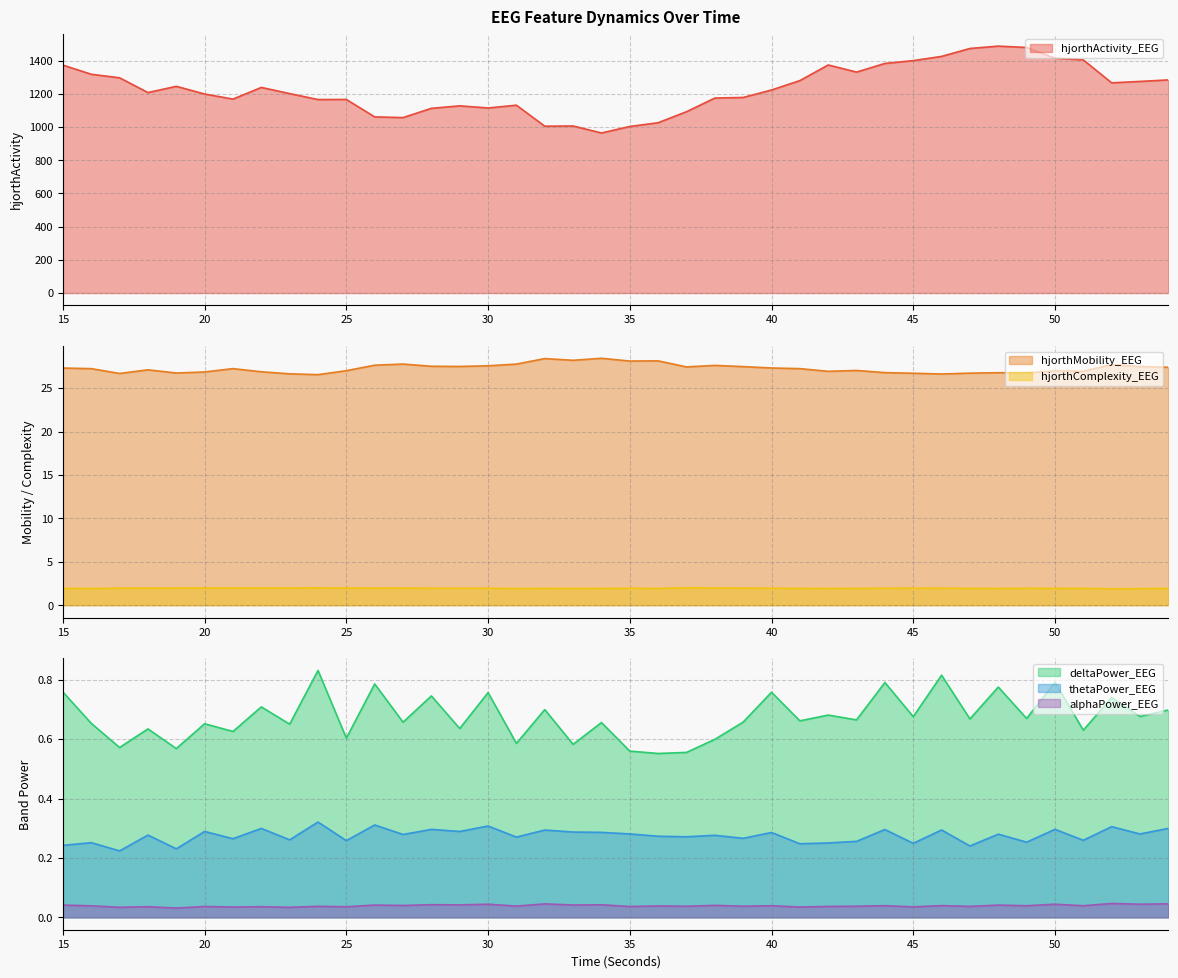

Reading left to right, extract all data points from this chart.

hjorthActivity_EEG: 15=1372.5	16=1317.2	17=1296.0	18=1207.0	19=1244.6	20=1198.3	21=1167.7	22=1238.0	23=1200.7	24=1165.1	25=1165.5	26=1060.5	27=1056.3	28=1112.1	29=1127.0	30=1114.2	31=1131.0	32=1004.6	33=1005.7	34=963.7	35=1002.8	36=1025.4	37=1091.7	38=1174.0	39=1177.5	40=1222.5	41=1279.1	42=1373.1	43=1330.4	44=1382.3	45=1399.4	46=1424.7	47=1472.5	48=1486.6	49=1478.4	50=1414.2	51=1403.7	52=1265.6	53=1274.1	54=1283.2
hjorthMobility_EEG: 15=27.3	16=27.2	17=26.7	18=27.1	19=26.7	20=26.9	21=27.2	22=26.9	23=26.6	24=26.5	25=27.0	26=27.6	27=27.8	28=27.5	29=27.5	30=27.6	31=27.8	32=28.4	33=28.2	34=28.4	35=28.1	36=28.1	37=27.4	38=27.6	39=27.5	40=27.3	41=27.2	42=26.9	43=27.0	44=26.8	45=26.7	46=26.6	47=26.7	48=26.8	49=26.8	50=27.0	51=26.9	52=27.7	53=27.5	54=27.4
hjorthComplexity_EEG: 15=1.9	16=1.9	17=2.0	18=2.0	19=2.0	20=2.0	21=2.0	22=2.0	23=2.0	24=2.0	25=2.0	26=2.0	27=2.0	28=2.0	29=2.0	30=2.0	31=1.9	32=1.9	33=1.9	34=1.9	35=2.0	36=1.9	37=2.0	38=2.0	39=2.0	40=2.0	41=1.9	42=1.9	43=1.9	44=2.0	45=2.0	46=2.0	47=1.9	48=1.9	49=1.9	50=1.9	51=1.9	52=1.9	53=1.9	54=1.9
deltaPower_EEG: 15=0.8	16=0.7	17=0.6	18=0.6	19=0.6	20=0.7	21=0.6	22=0.7	23=0.7	24=0.8	25=0.6	26=0.8	27=0.7	28=0.7	29=0.6	30=0.8	31=0.6	32=0.7	33=0.6	34=0.7	35=0.6	36=0.6	37=0.6	38=0.6	39=0.7	40=0.8	41=0.7	42=0.7	43=0.7	44=0.8	45=0.7	46=0.8	47=0.7	48=0.8	49=0.7	50=0.8	51=0.6	52=0.7	53=0.7	54=0.7
thetaPower_EEG: 15=0.2	16=0.3	17=0.2	18=0.3	19=0.2	20=0.3	21=0.3	22=0.3	23=0.3	24=0.3	25=0.3	26=0.3	27=0.3	28=0.3	29=0.3	30=0.3	31=0.3	32=0.3	33=0.3	34=0.3	35=0.3	36=0.3	37=0.3	38=0.3	39=0.3	40=0.3	41=0.2	42=0.3	43=0.3	44=0.3	45=0.2	46=0.3	47=0.2	48=0.3	49=0.3	50=0.3	51=0.3	52=0.3	53=0.3	54=0.3
alphaPower_EEG: 15=0.0	16=0.0	17=0.0	18=0.0	19=0.0	20=0.0	21=0.0	22=0.0	23=0.0	24=0.0	25=0.0	26=0.0	27=0.0	28=0.0	29=0.0	30=0.0	31=0.0	32=0.0	33=0.0	34=0.0	35=0.0	36=0.0	37=0.0	38=0.0	39=0.0	40=0.0	41=0.0	42=0.0	43=0.0	44=0.0	45=0.0	46=0.0	47=0.0	48=0.0	49=0.0	50=0.0	51=0.0	52=0.0	53=0.0	54=0.0